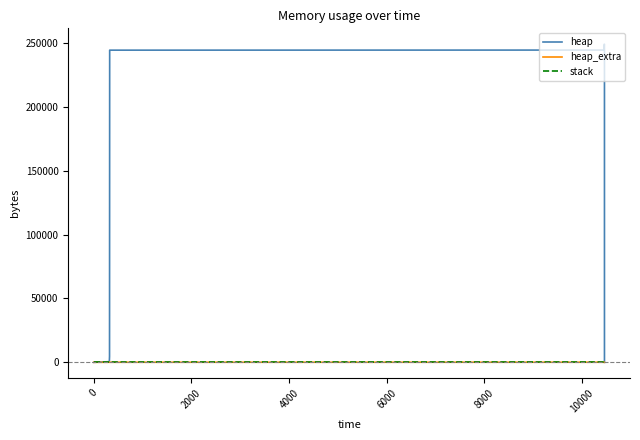

Which has a higher value, 0 or 6000?

6000